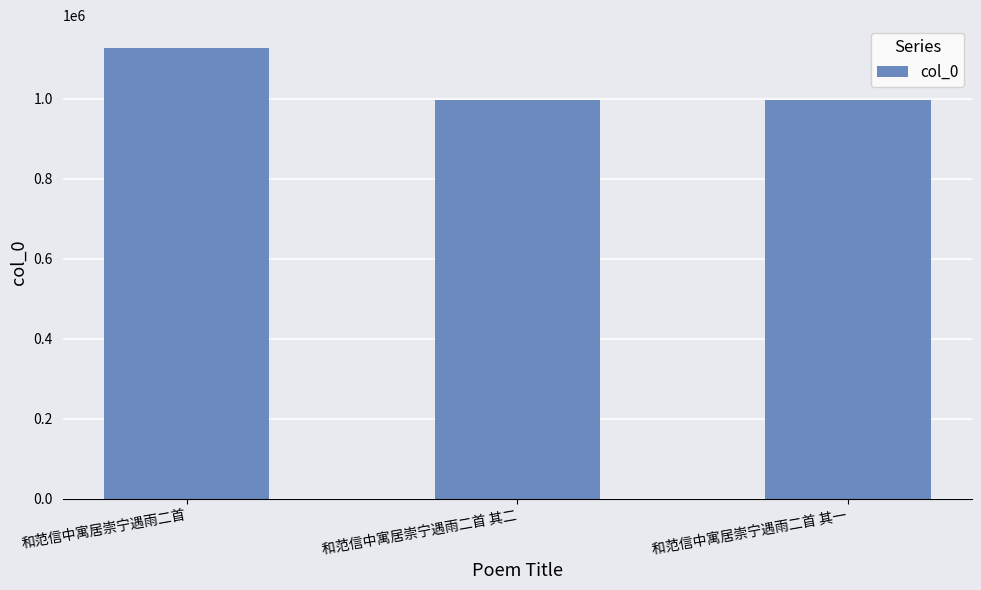

What is the change in value from 和范信中寓居崇宁遇雨二首 to 和范信中寓居崇宁遇雨二首 其一?

-130176